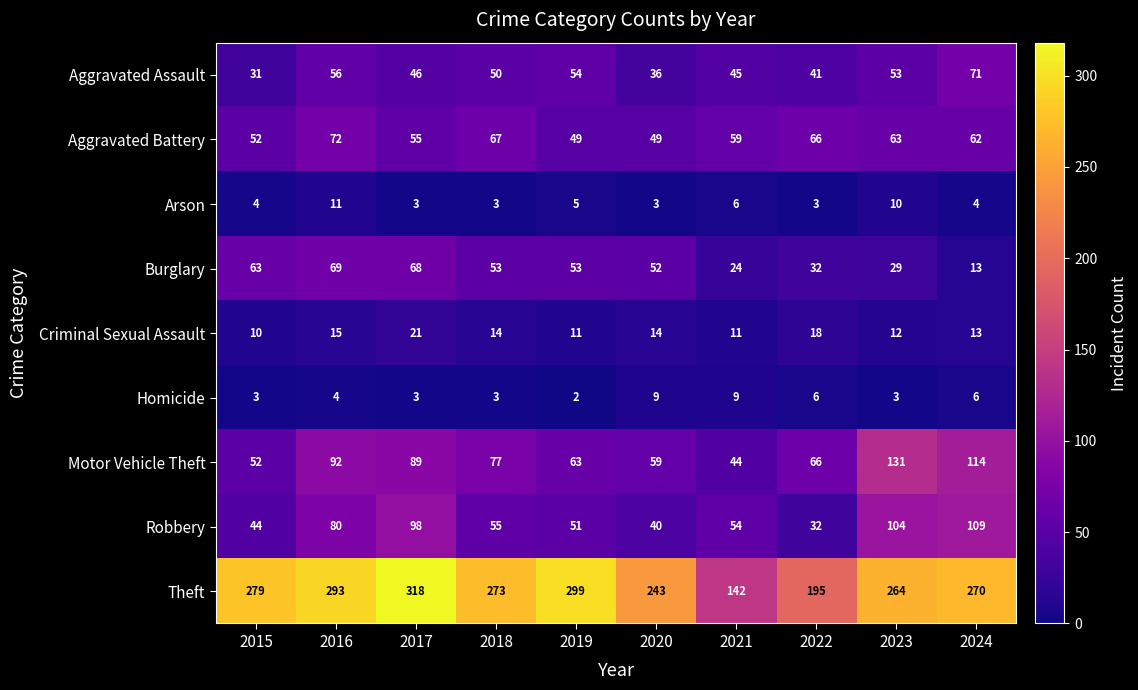

At 2020, list the series in order from largest to smallest.

Theft, Motor Vehicle Theft, Burglary, Aggravated Battery, Robbery, Aggravated Assault, Criminal Sexual Assault, Homicide, Arson